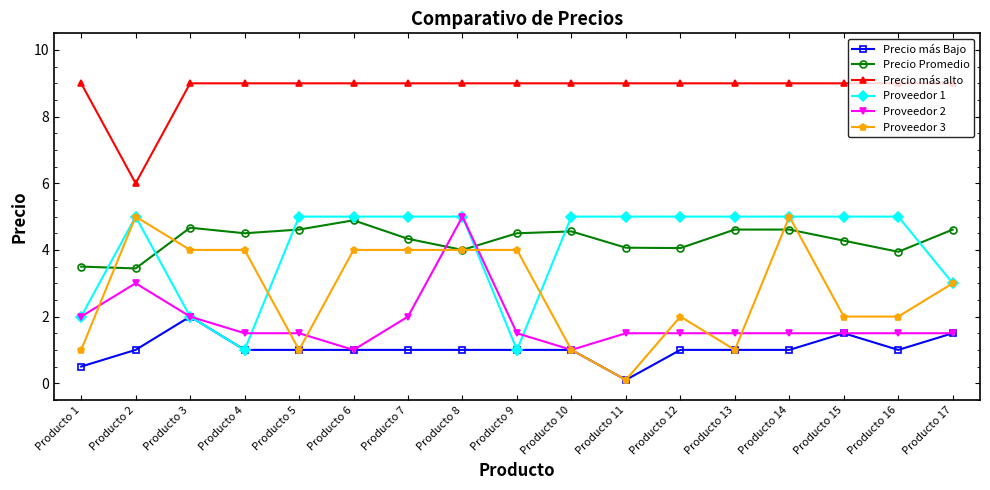

What is the lowest value of the Proveedor 3 series?

0.1